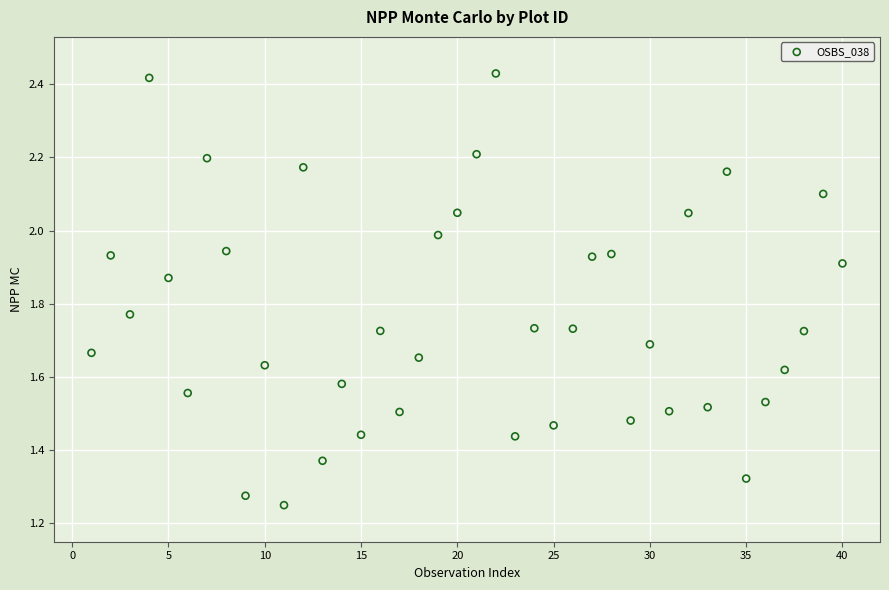

What is the range of X values (max minus min)?

39.0